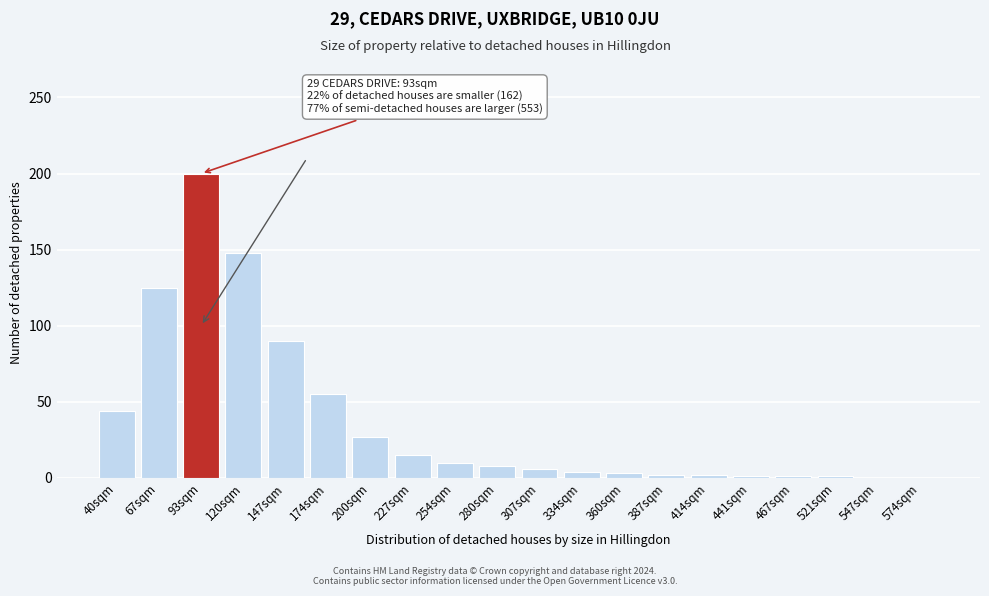

Which label corresponds to the largest value in the chart?

93sqm